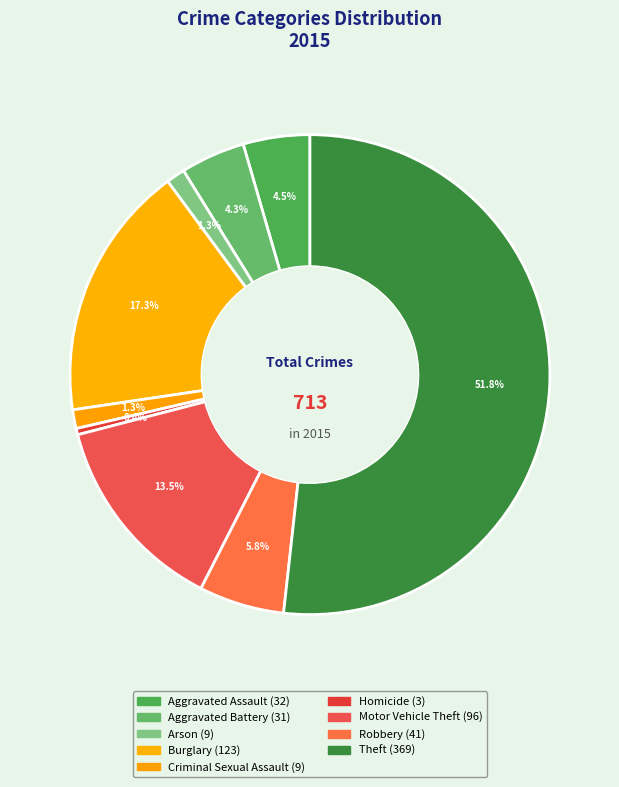

Rank the categories by value from lowest to highest.

Homicide, Arson, Criminal Sexual Assault, Aggravated Battery, Aggravated Assault, Robbery, Motor Vehicle Theft, Burglary, Theft